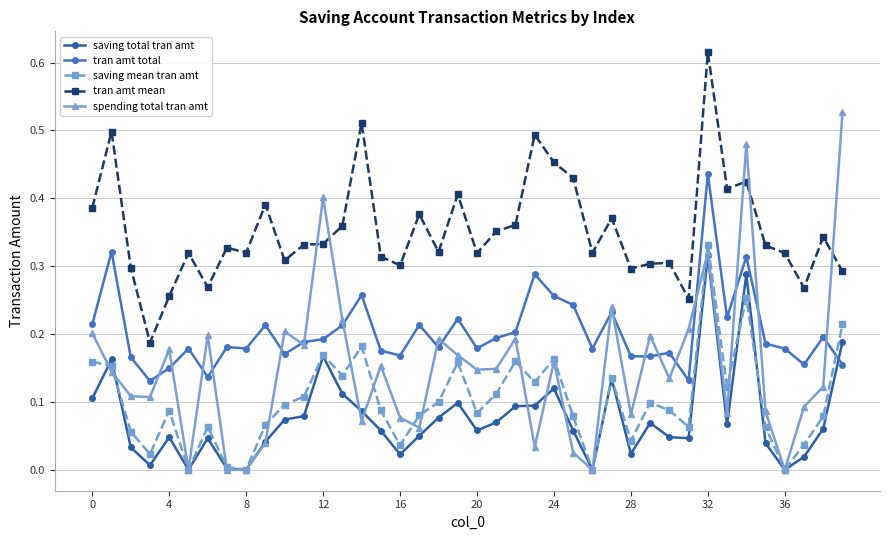

True or false: tran amt mean and saving total tran amt intersect in this chart.

False